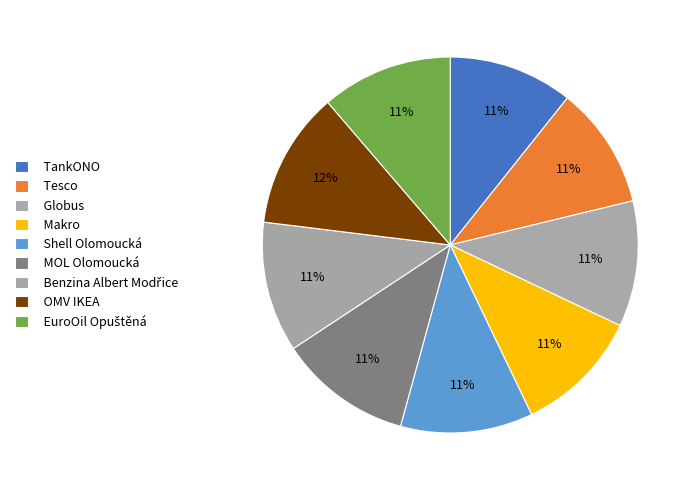

What is the largest slice in the pie chart?

OMV IKEA